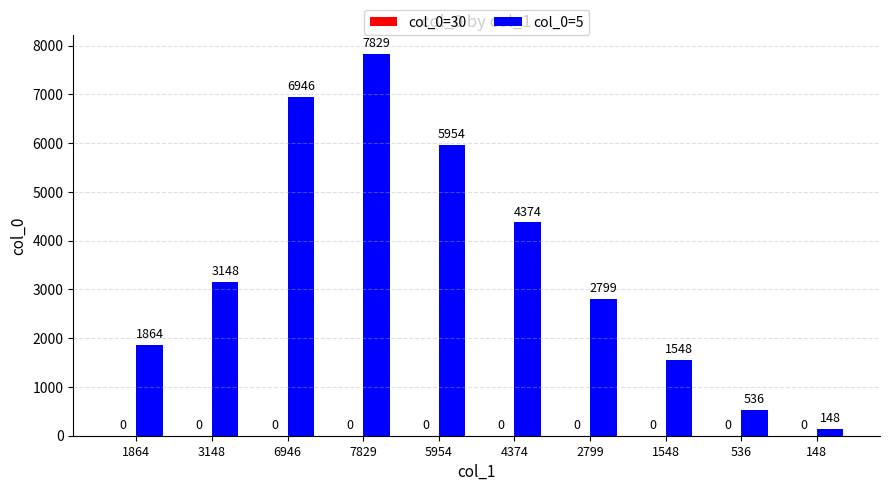

What position from the right is 1864?

10